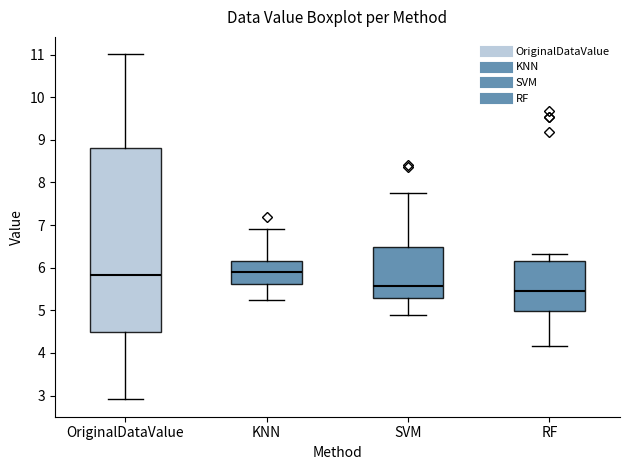

Reading left to right, read every box against the y-axis: the position of its median line, the range the box covers, and the ends of its whiskers. The values are not printed on the chart, so give them approximately, as read against the axis.

OriginalDataValue: median 5.8, box 4.5 to 8.8, whiskers 2.9 to 11.0
KNN: median 5.9, box 5.6 to 6.2, whiskers 5.3 to 6.9
SVM: median 5.6, box 5.3 to 6.5, whiskers 4.9 to 7.8
RF: median 5.5, box 5.0 to 6.2, whiskers 4.2 to 6.3